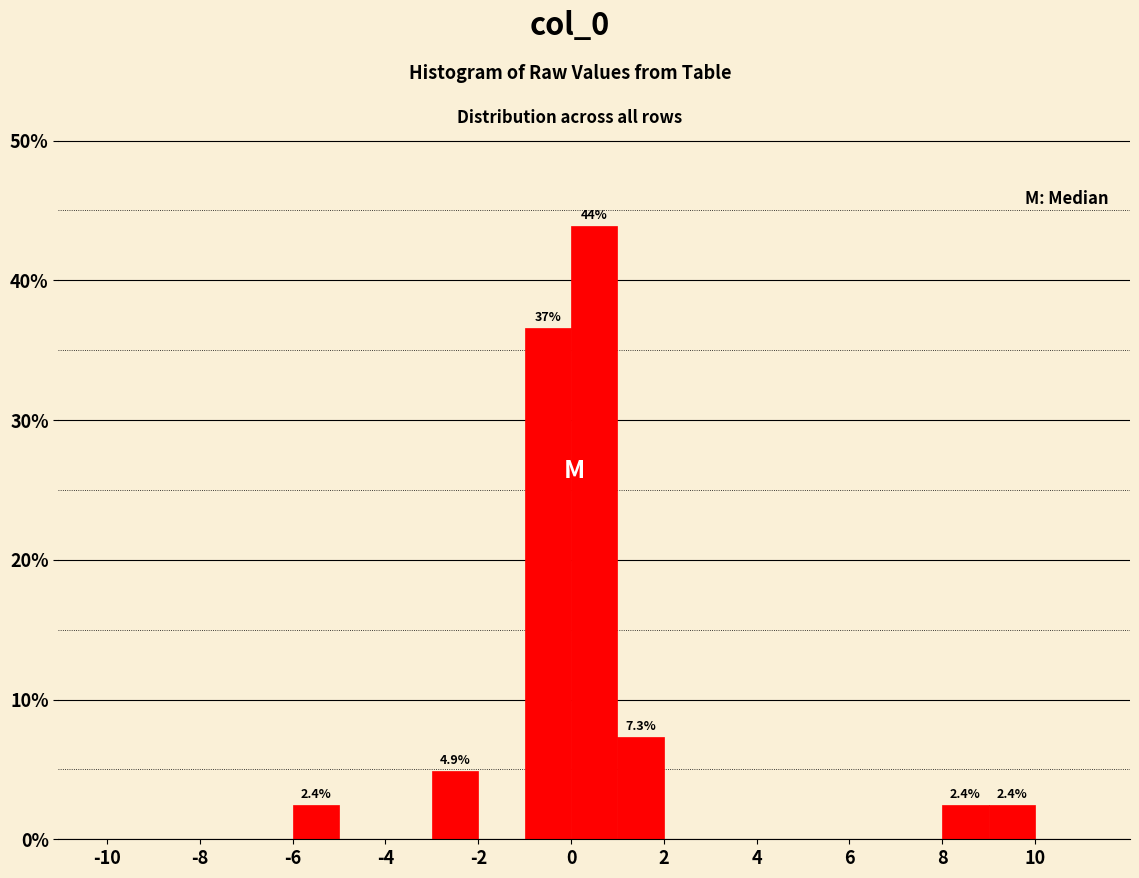

Over which range of the x-axis is the bar tallest?

0 to 1